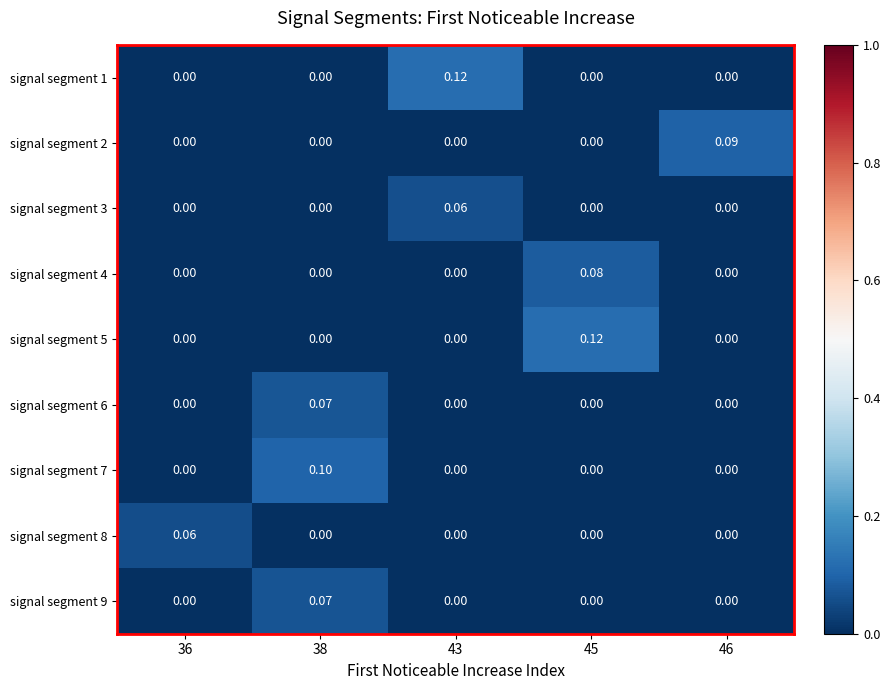

How many series are shown in this chart?

9